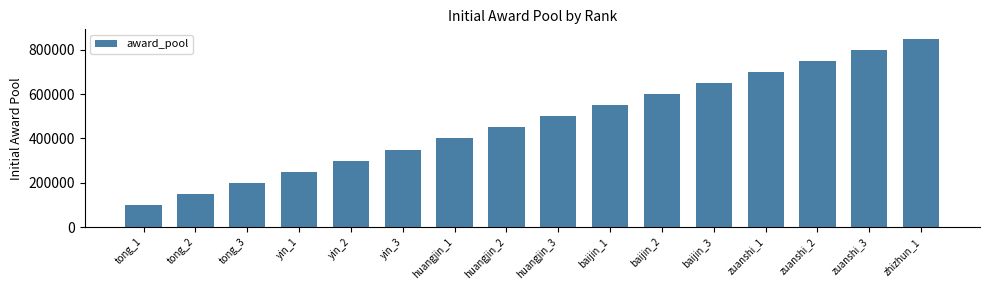

Between zuanshi_1 and zuanshi_2, which is larger?

zuanshi_2